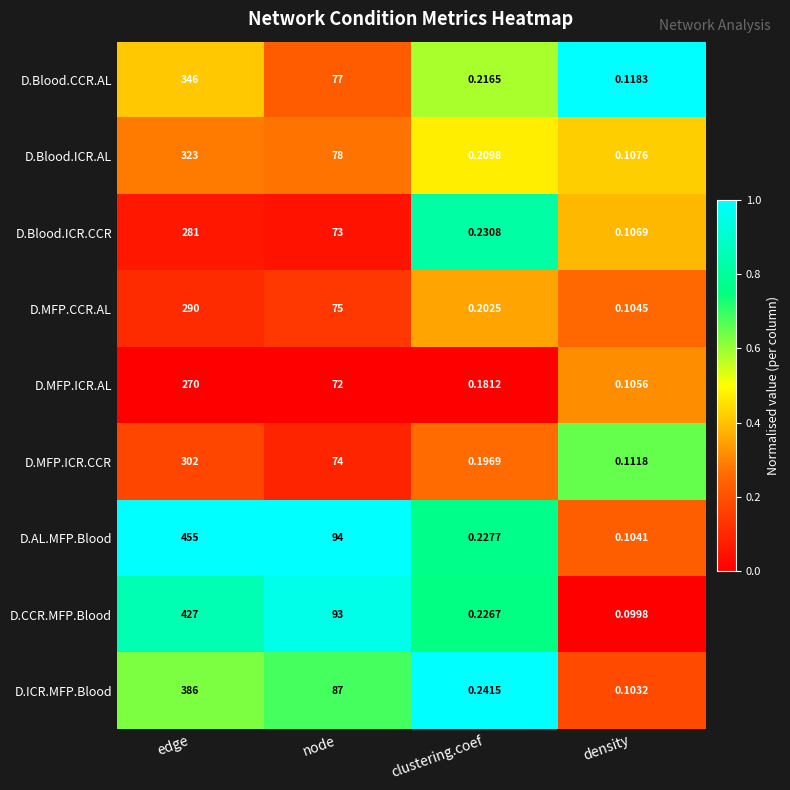

Rank the series by their maximum value, from lowest to highest.

D.MFP.ICR.AL, D.Blood.ICR.CCR, D.MFP.CCR.AL, D.MFP.ICR.CCR, D.Blood.ICR.AL, D.Blood.CCR.AL, D.ICR.MFP.Blood, D.CCR.MFP.Blood, D.AL.MFP.Blood